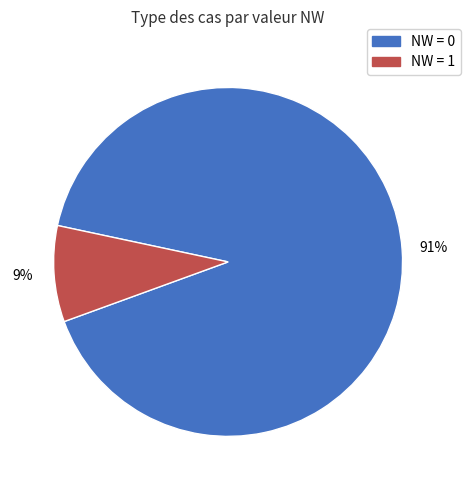

Is there any slice that represents more than half of the pie?

Yes